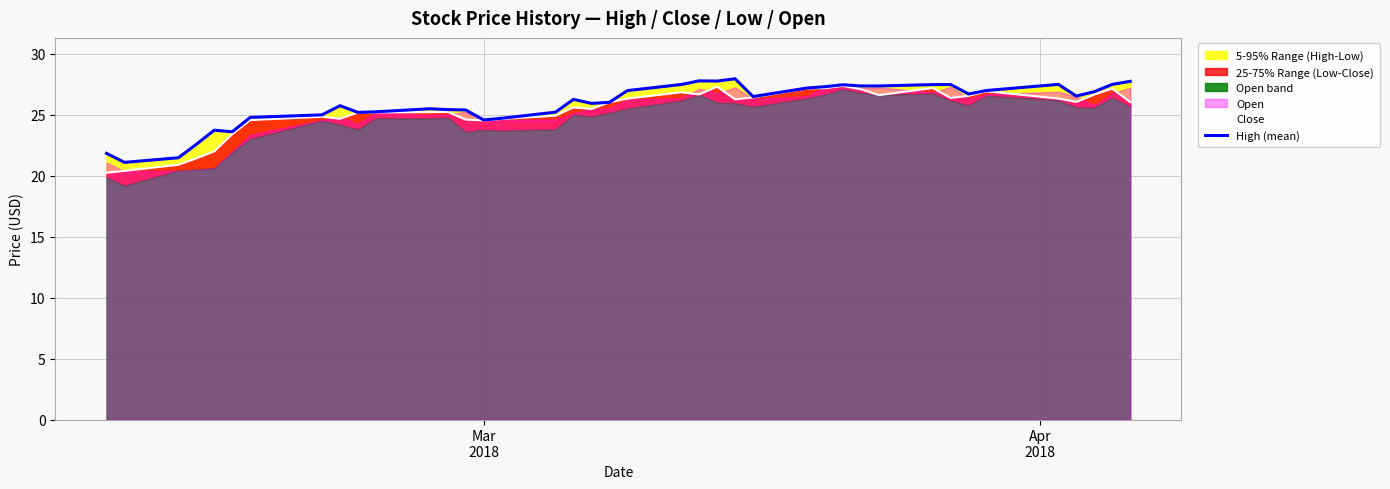

How many data points in Close are above 26?

21